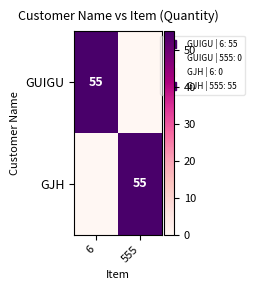

Count the GUIGU values in the range 0 to 55.

2